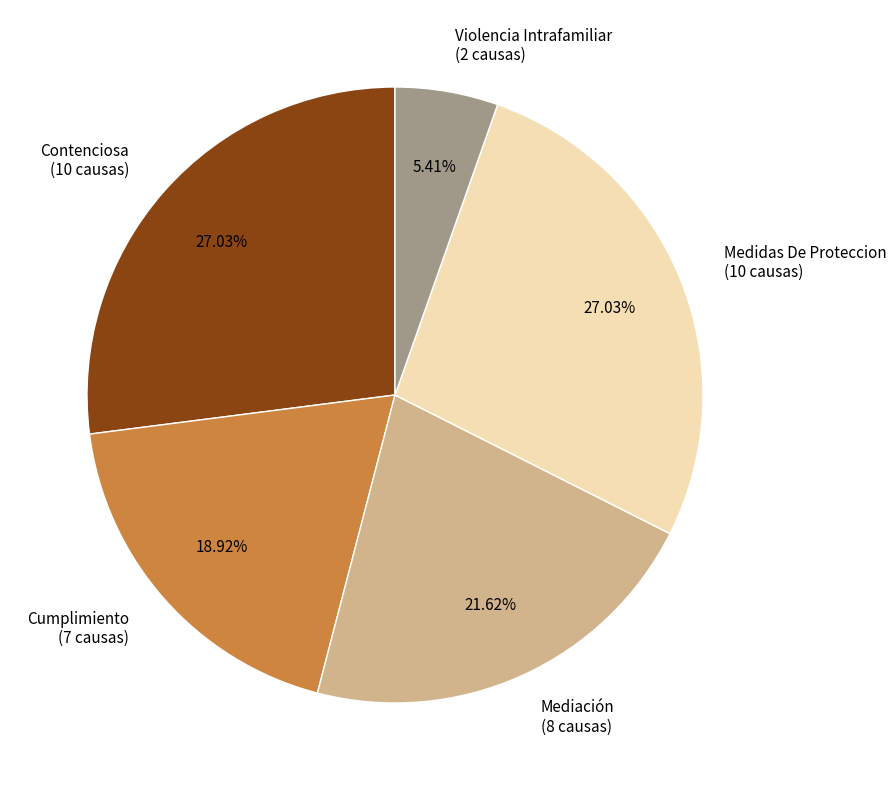

What percentage is NOT represented by Violencia Intrafamiliar?

94.6%